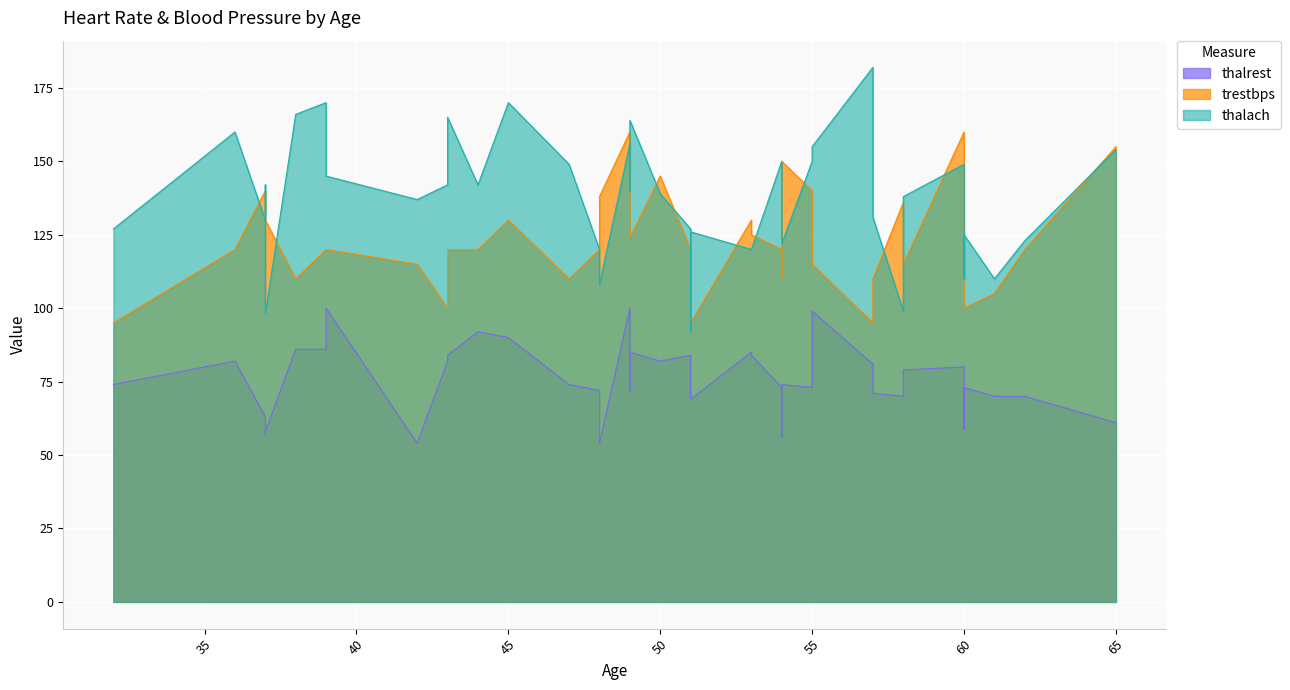

At which label is thalach closest to 137?

42